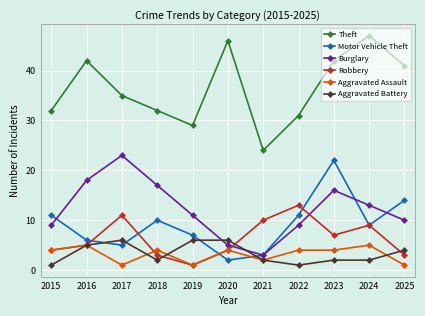

What is the spread (max minus min) of values at 2021?

22